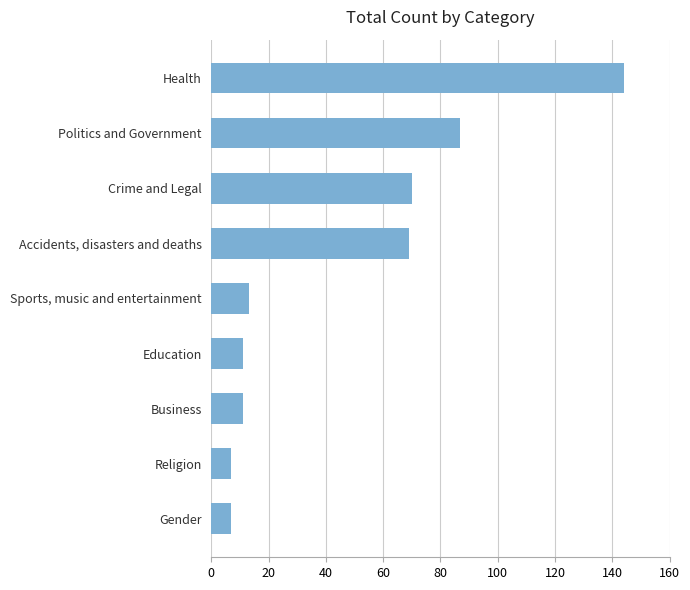

Reading top to bottom, extract all data points from this chart.

Health=144	Politics and Government=87	Crime and Legal=70	Accidents, disasters and deaths=69	Sports, music and entertainment=13	Education=11	Business=11	Religion=7	Gender=7